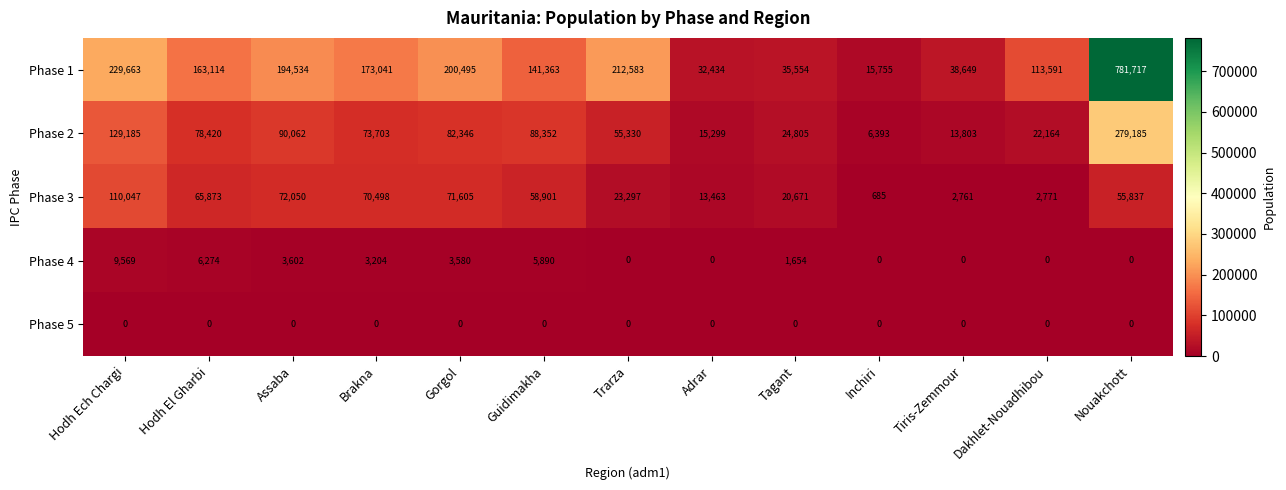

List the series in order of their peak value, highest first.

Phase 1, Phase 2, Phase 3, Phase 4, Phase 5